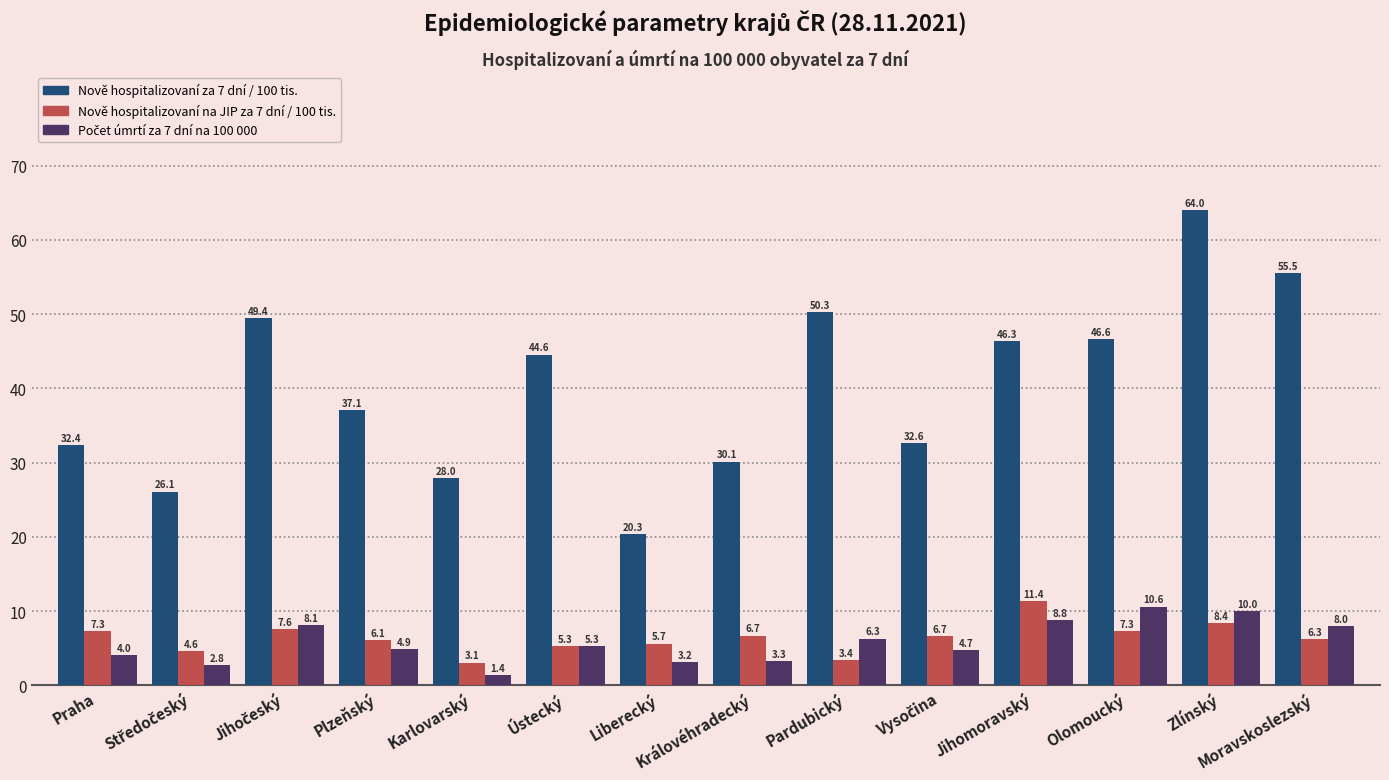

At how many categories does at least one series exceed 52?

2